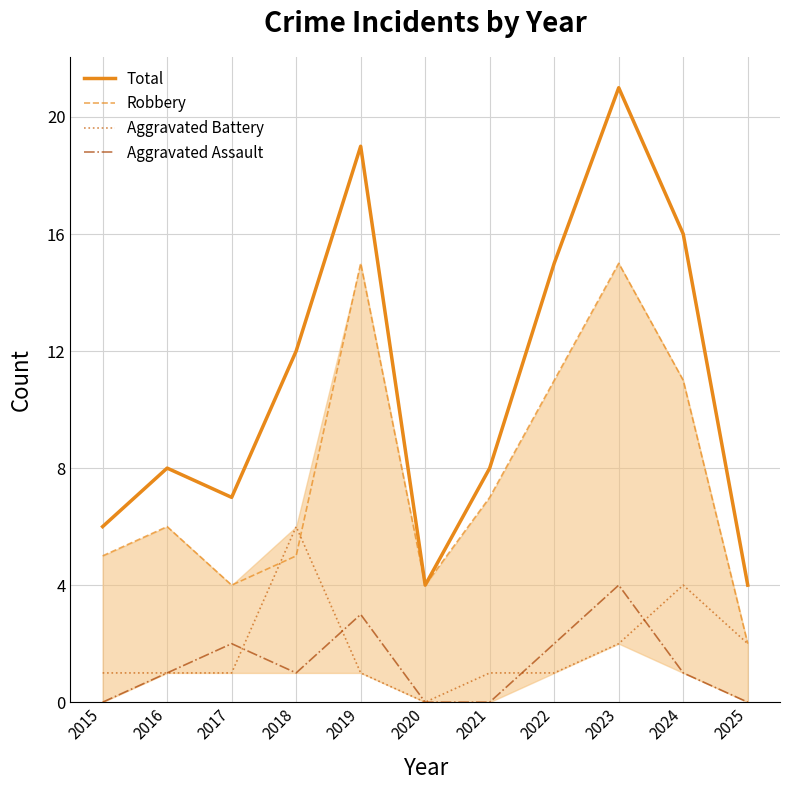

How many lines are shown in the chart?

4